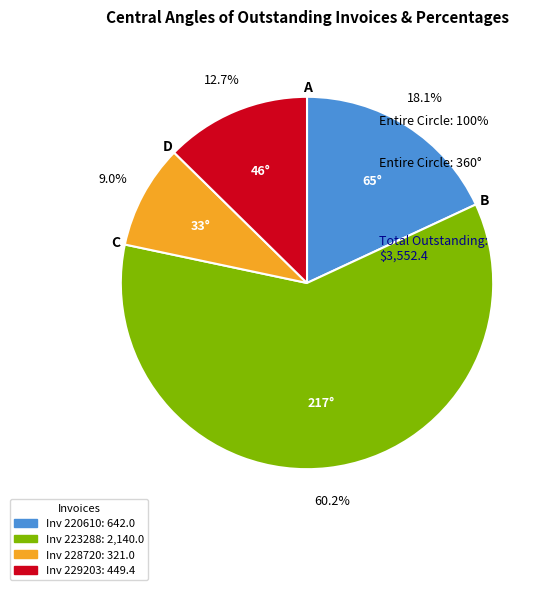

Is there a majority slice in this chart?

Yes